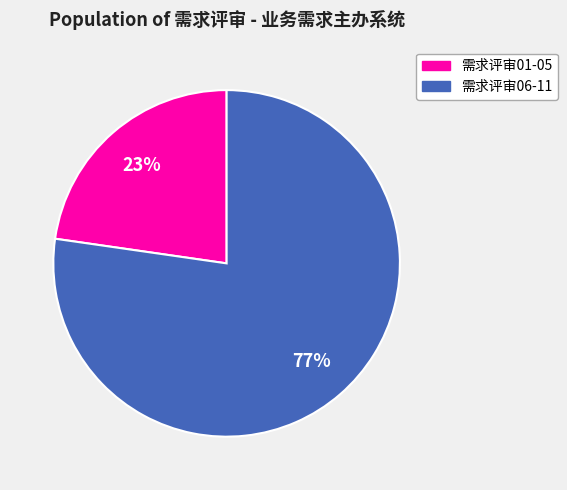

Count the number of slices in the pie.

2